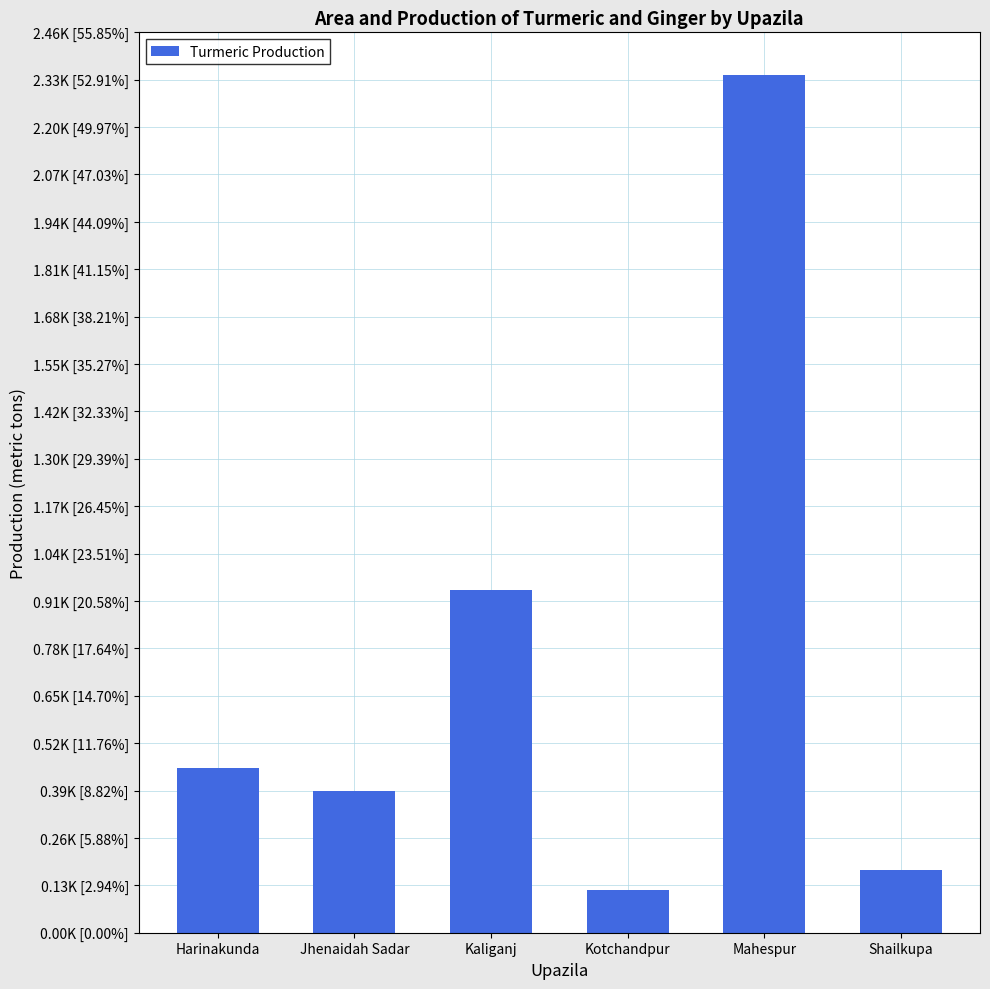

Reading left to right, list all the values displayed in this chart.

450	387	937	117	2344	172